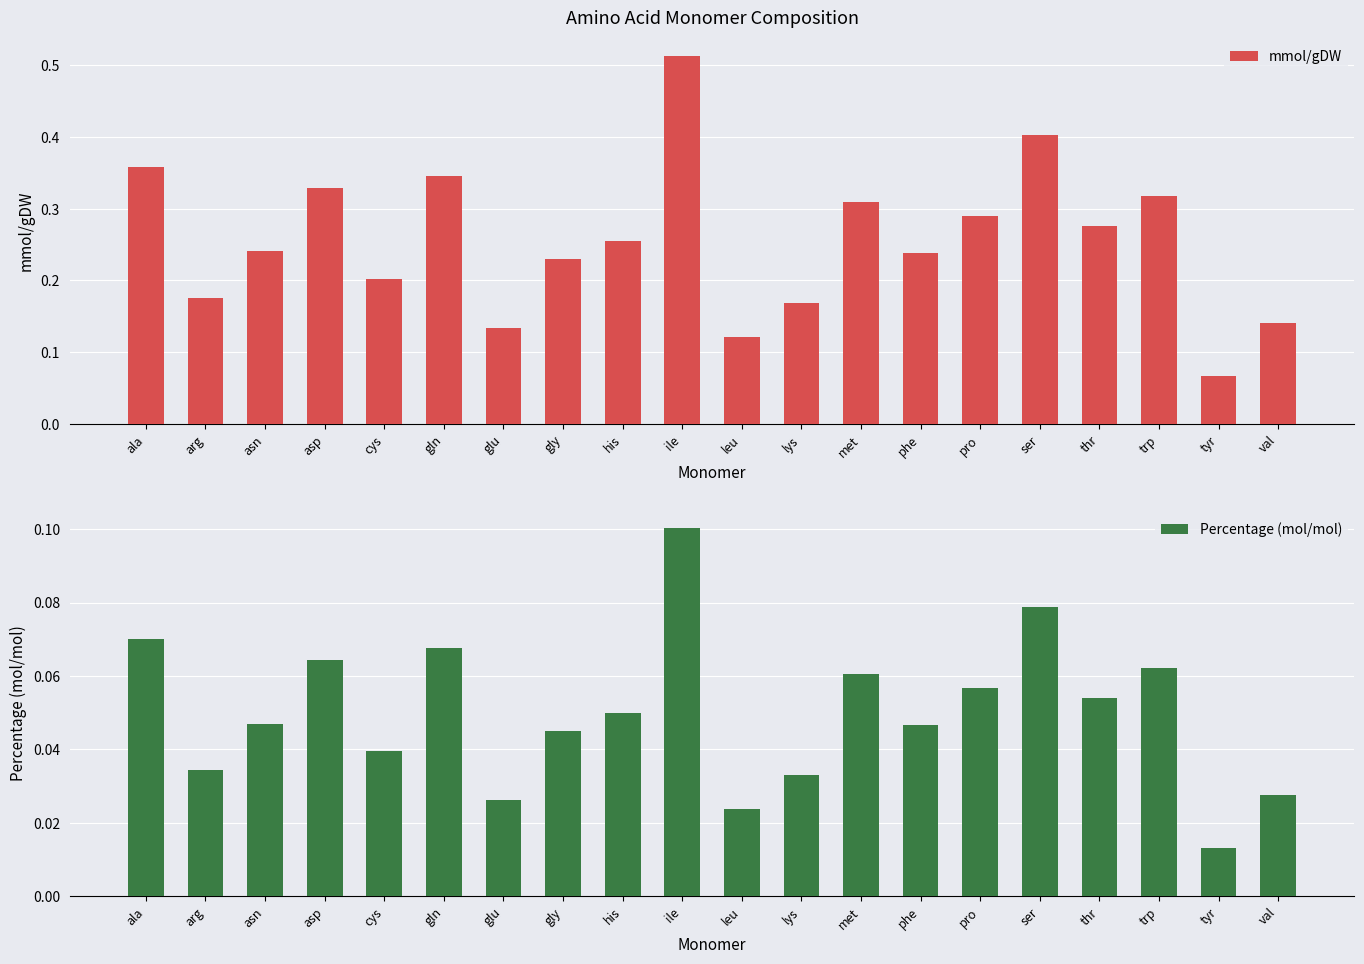

What is the label of the 18th bar from the left?

trp